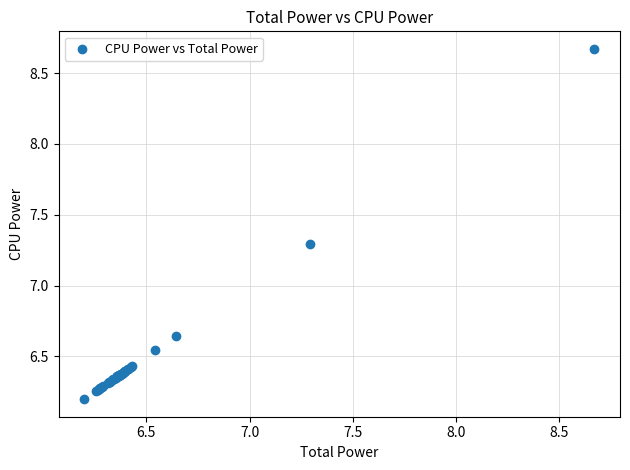

What Y value in the scatter plot is closest to 7?

7.3